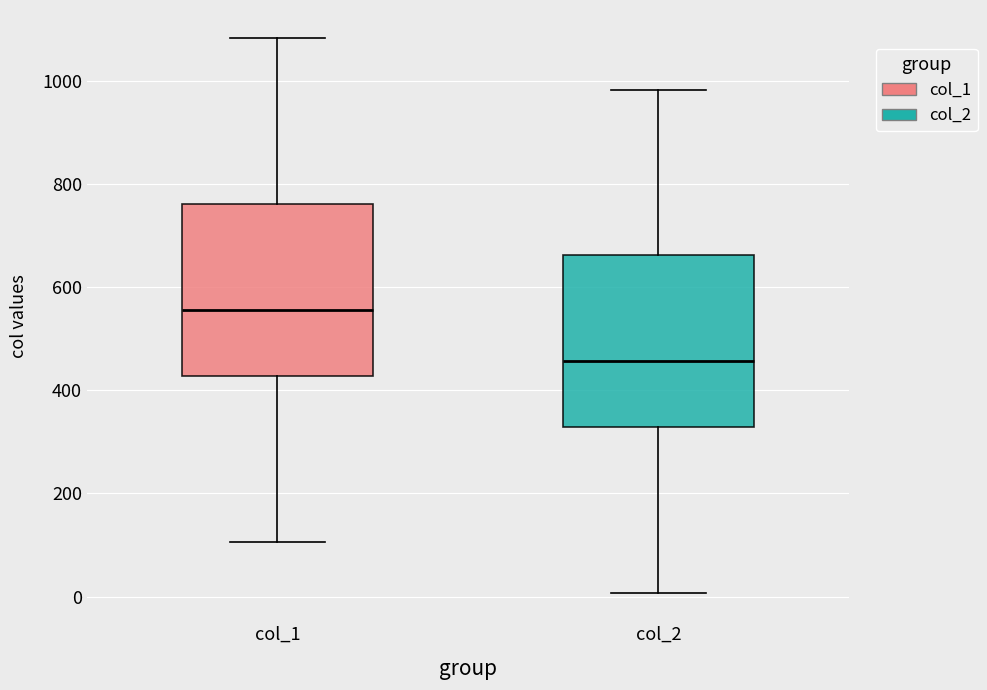

Which box has the lowest median line?

col_2